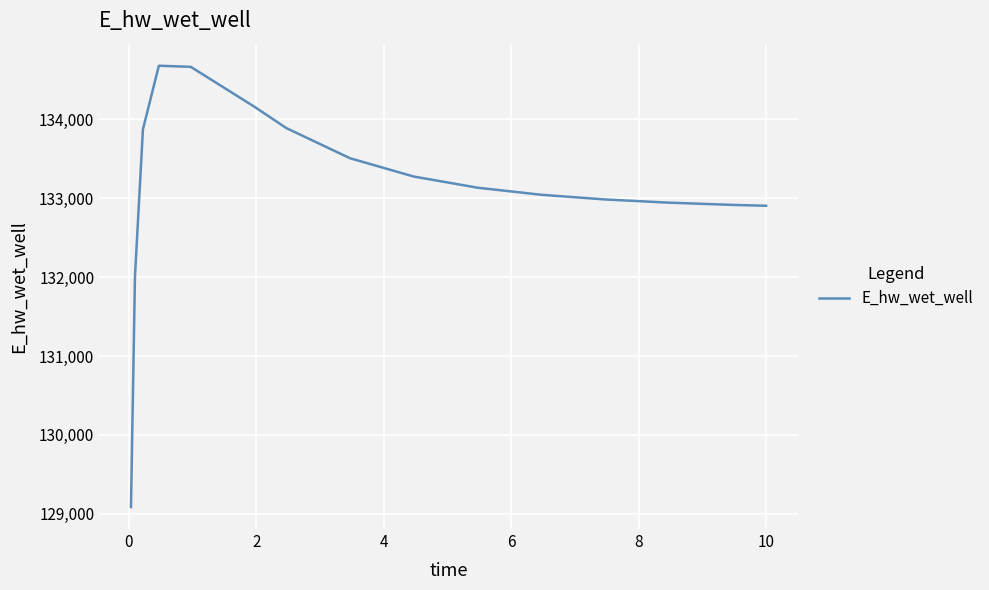

What is the smallest value displayed?

129088.0